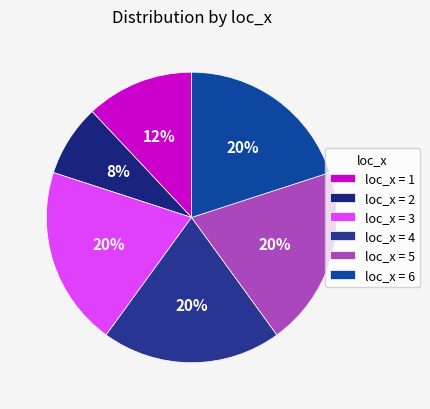

Which slice is the smallest?

loc_x = 2